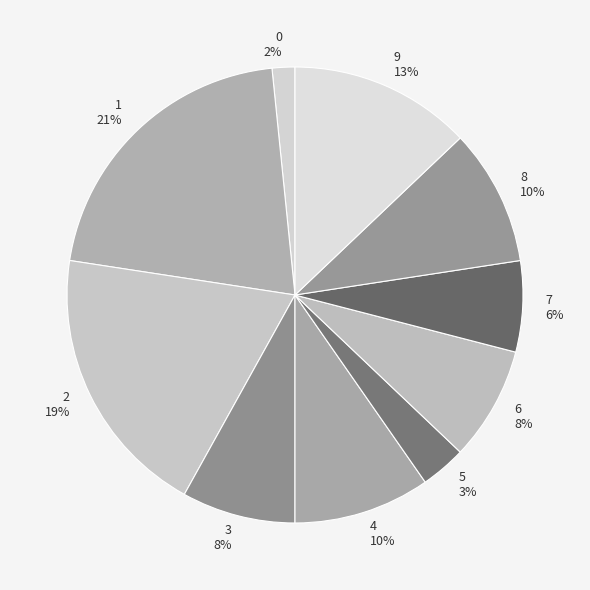

To the nearest percent, what is the difference between the largest and smallest slice percentages?

19%